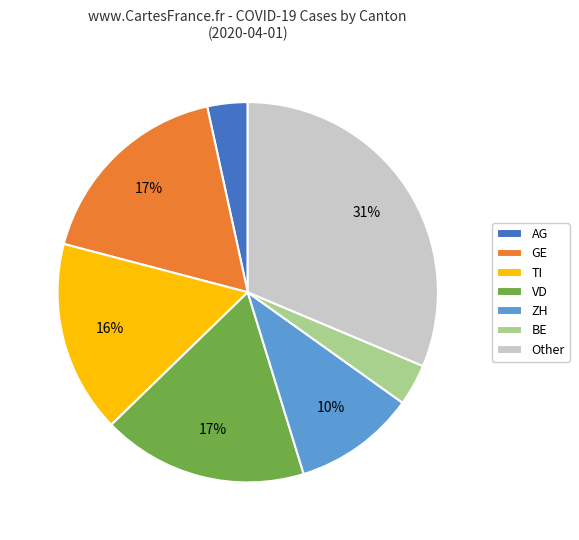

Is VD the majority of the pie?

No